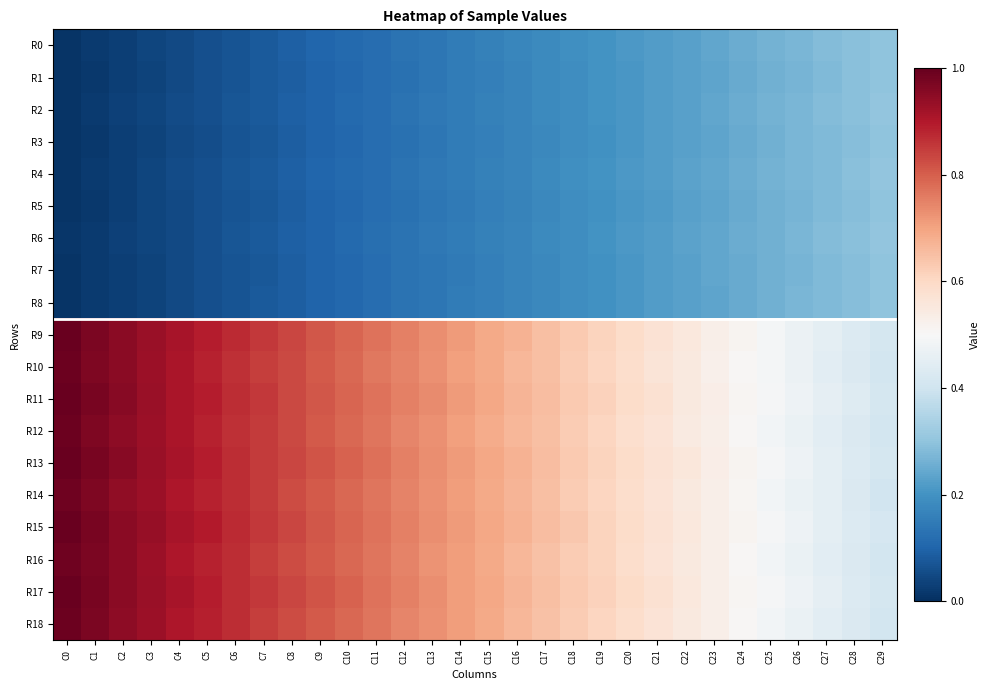

How many series are shown in this chart?

19